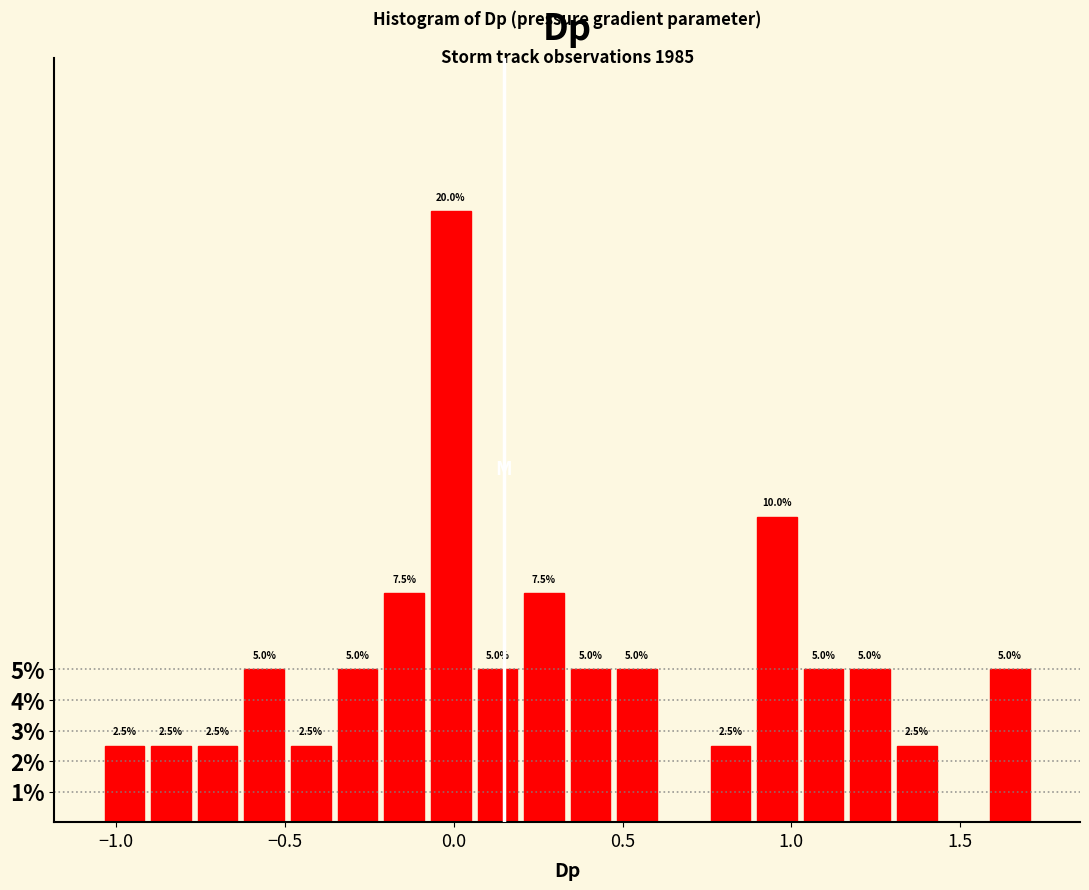

Around what value on the x-axis is the tallest bar? Give the approximate position of its centre, as read against the axis.

0.00